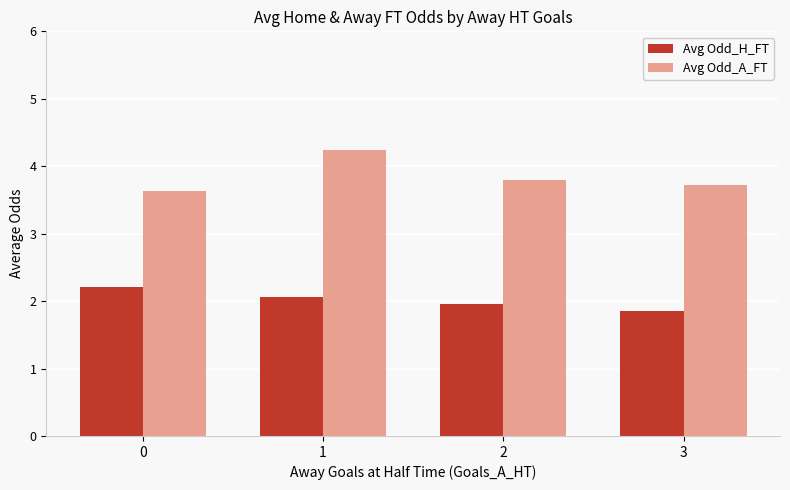

Is the value of Avg Odd_H_FT at 1 greater than the value of Avg Odd_A_FT at 0?

No